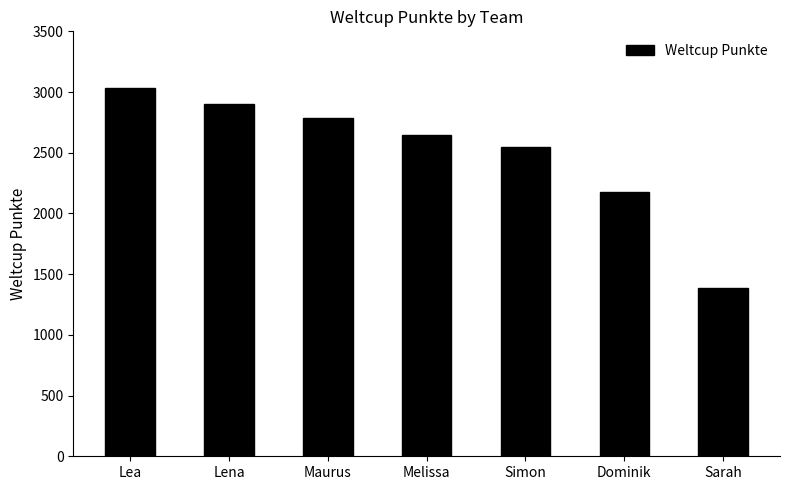

What is the average value?

2497